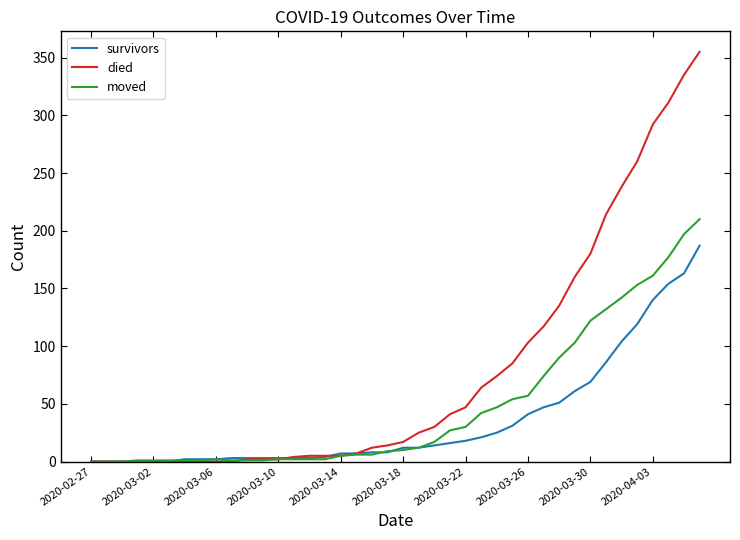

List the series in order of their peak value, highest first.

died, moved, survivors